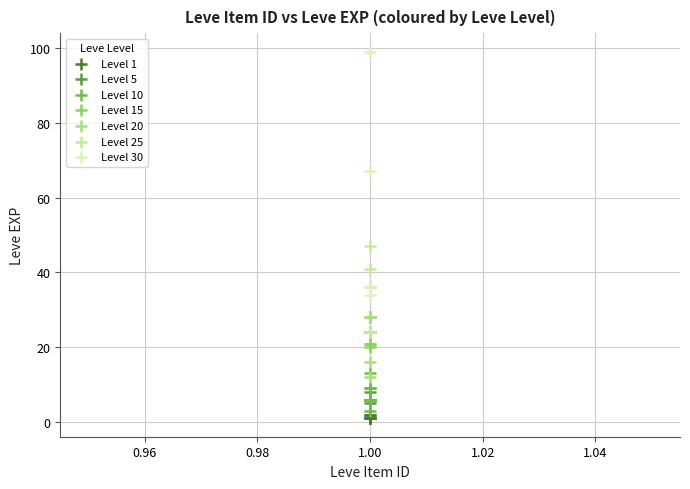

Which series contains the highest Y value?

Level 30